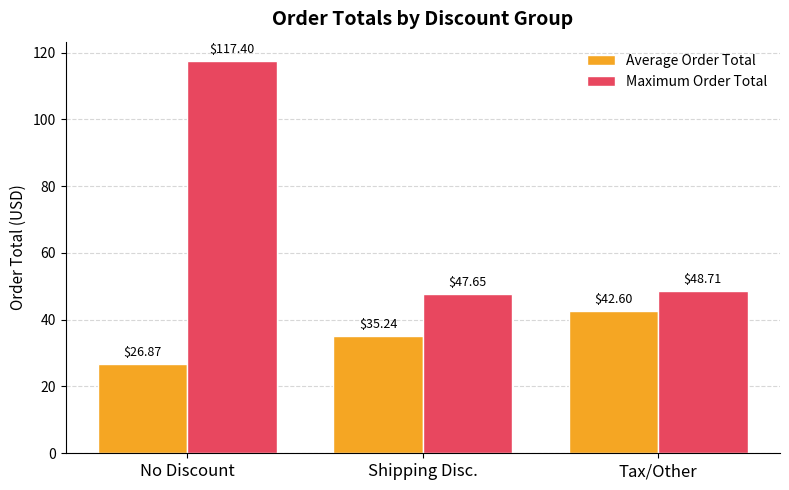

What is the greatest value displayed?

117.4